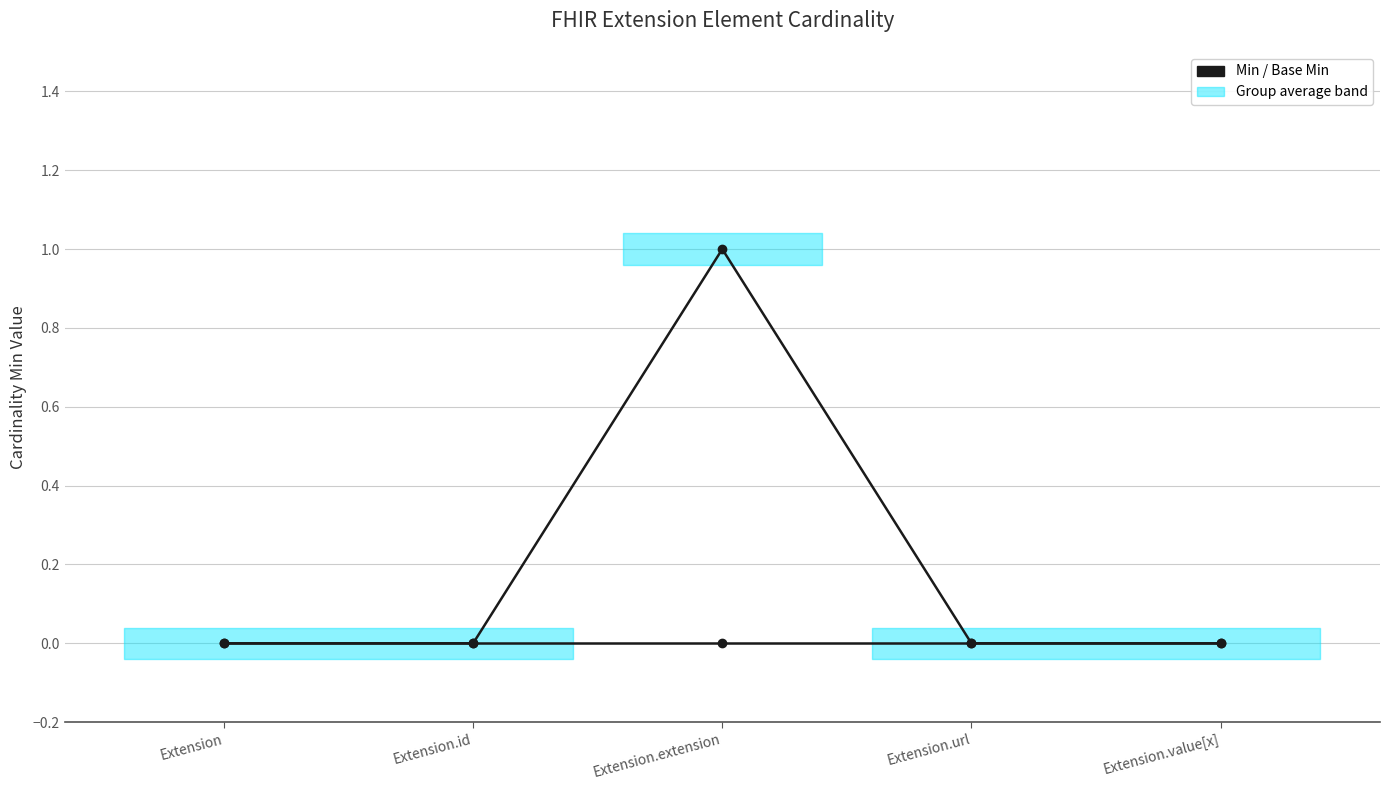

How many Base Min values are between 0 and 1?

5